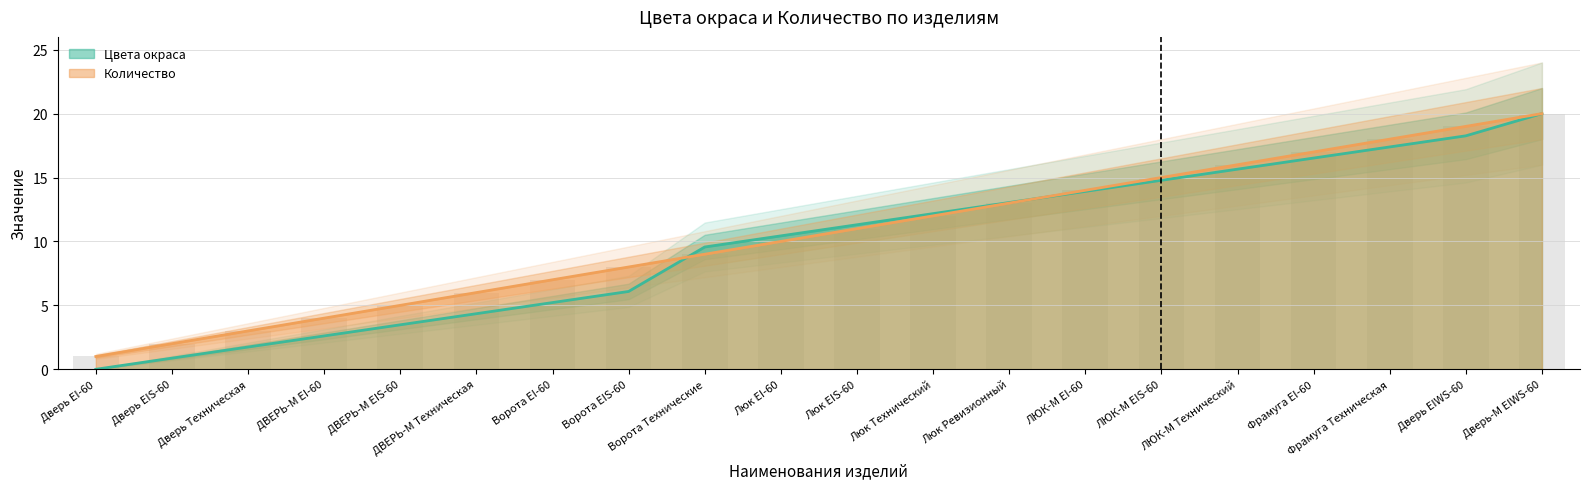

How many bars are there in each group?

2